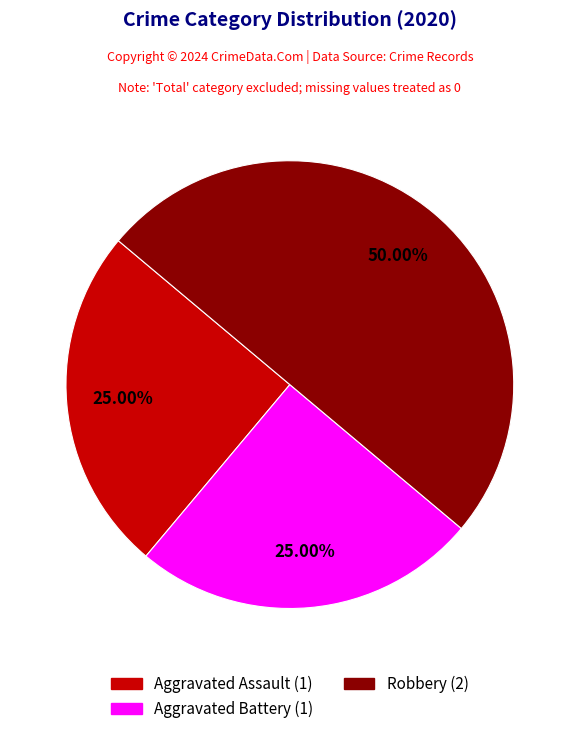

Count the number of slices in the pie.

3